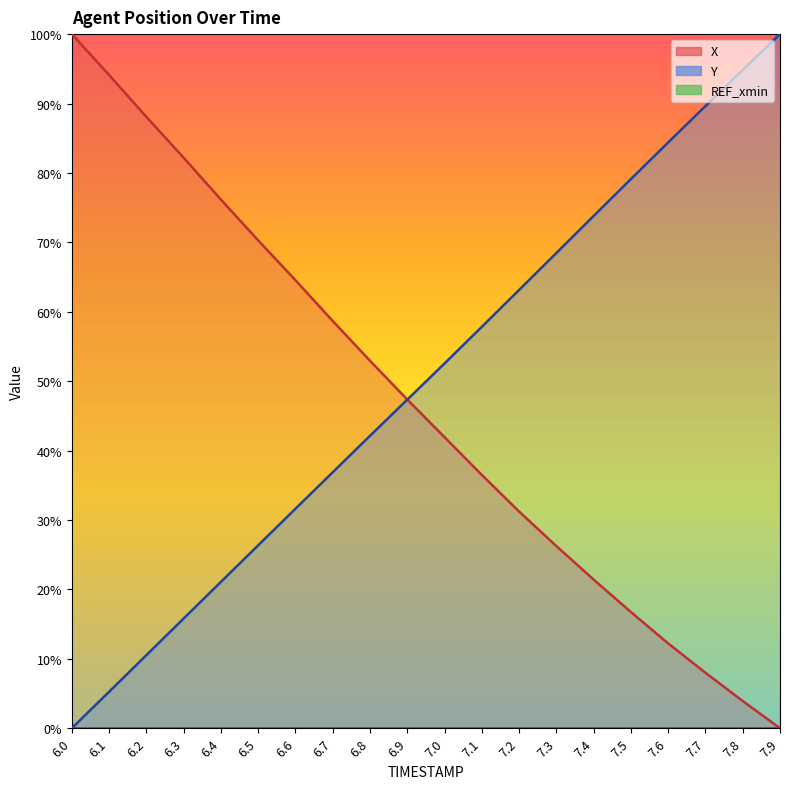

What is the total value across all series at 7.0?

94.5